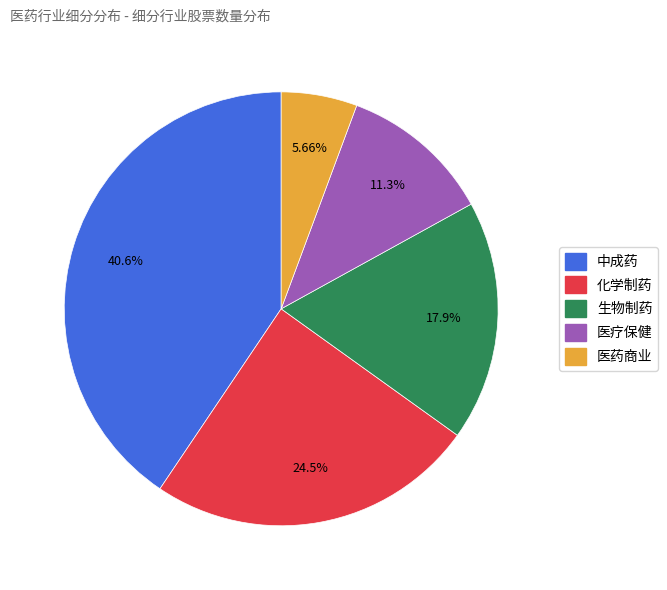

How much of the chart is everything except 生物制药?

82.1%